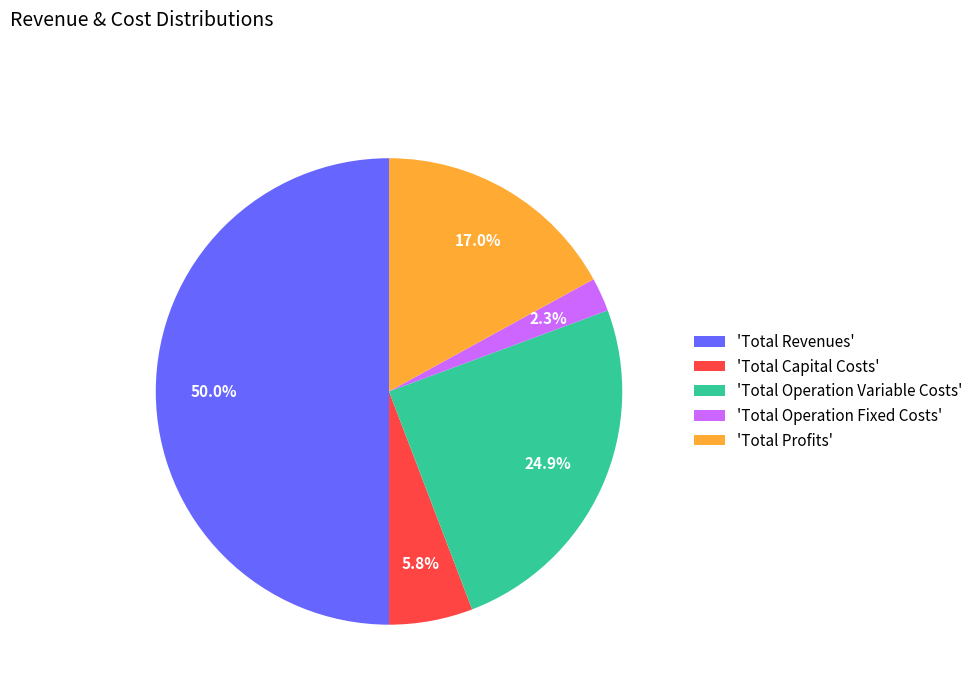

Rank the categories by value from highest to lowest.

'Total Revenues', 'Total Operation Variable Costs', 'Total Profits', 'Total Capital Costs', 'Total Operation Fixed Costs'